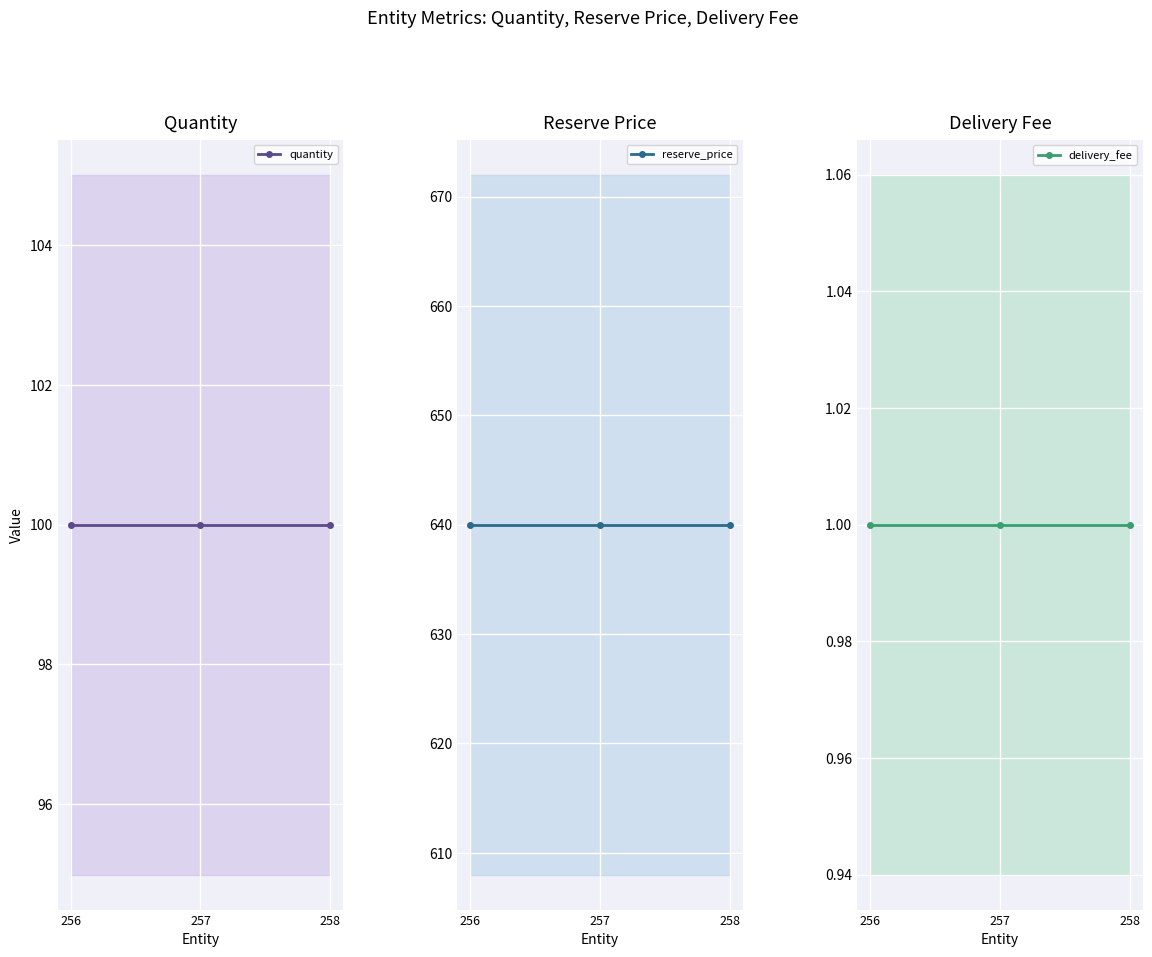

List the series in order of their overall mean, highest first.

reserve_price, quantity, delivery_fee